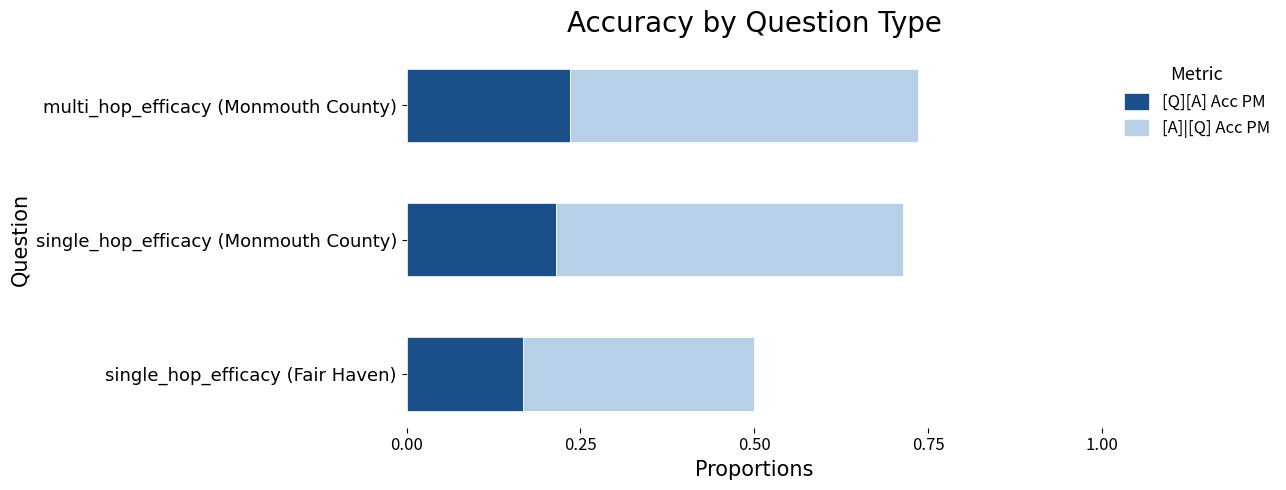

How many [Q][A] Acc PM values are between 0 and 1?

3